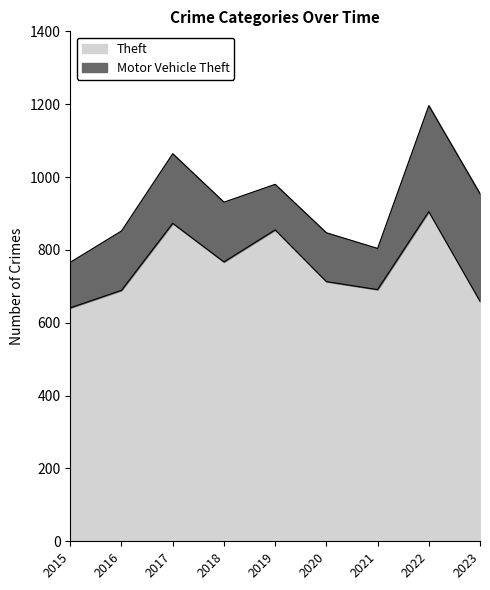

At which category does the data reach its first local valley?

2018